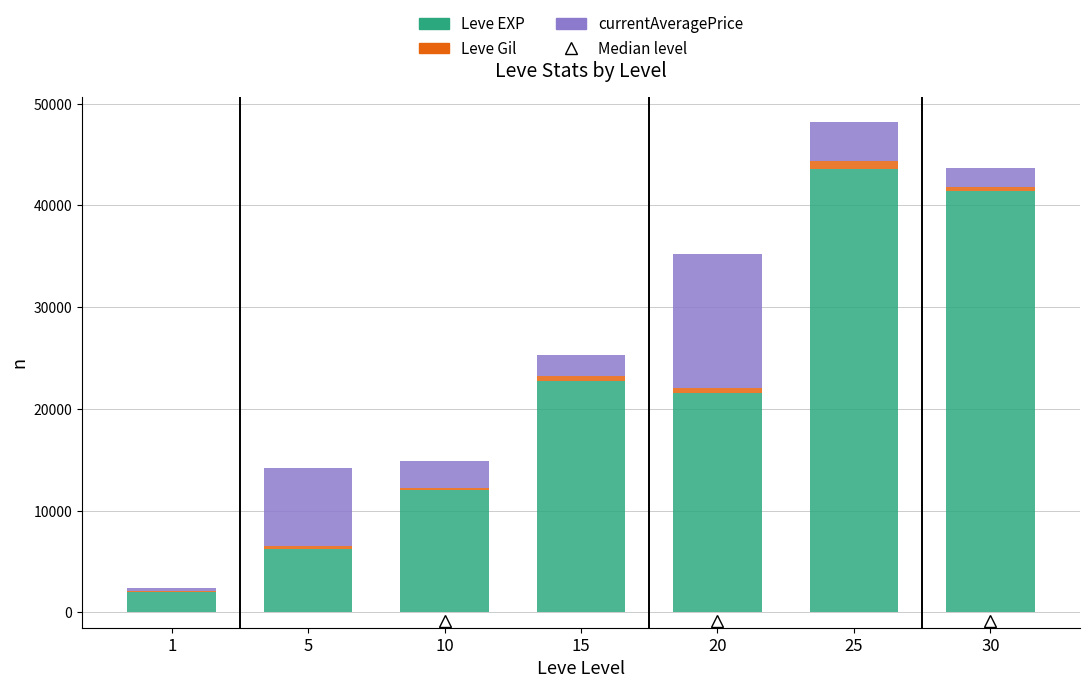

At which category is the sum across all series the highest?

25